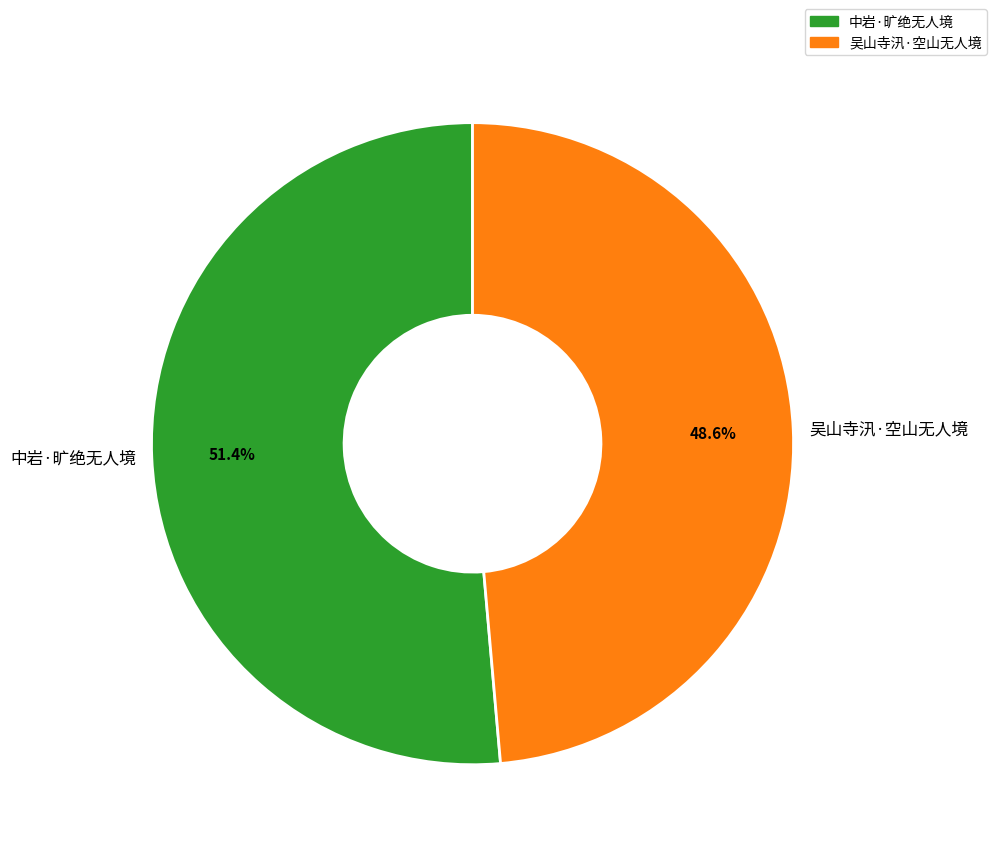

True or false: 吴山寺汛·空山无人境 accounts for 42% of the total.

False